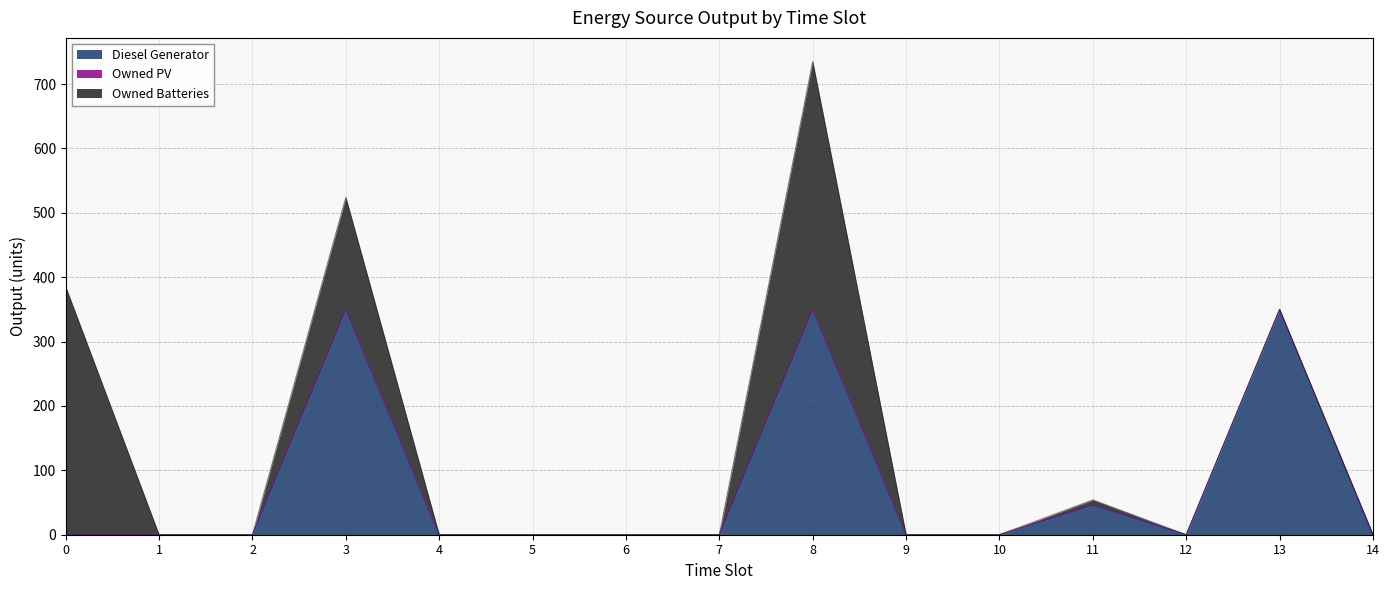

True or false: Owned Batteries and Owned PV cross at least once.

False